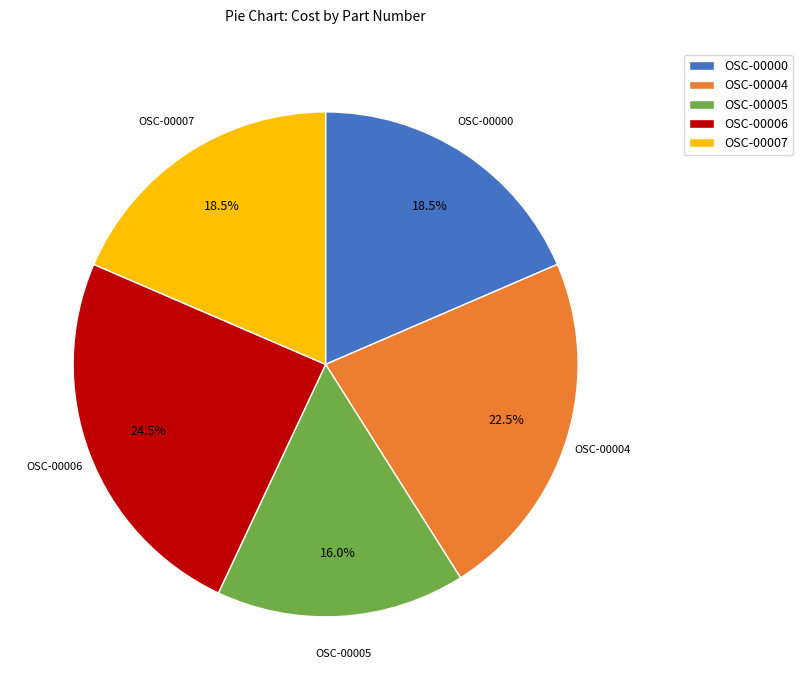

Is OSC-00004 the majority of the pie?

No